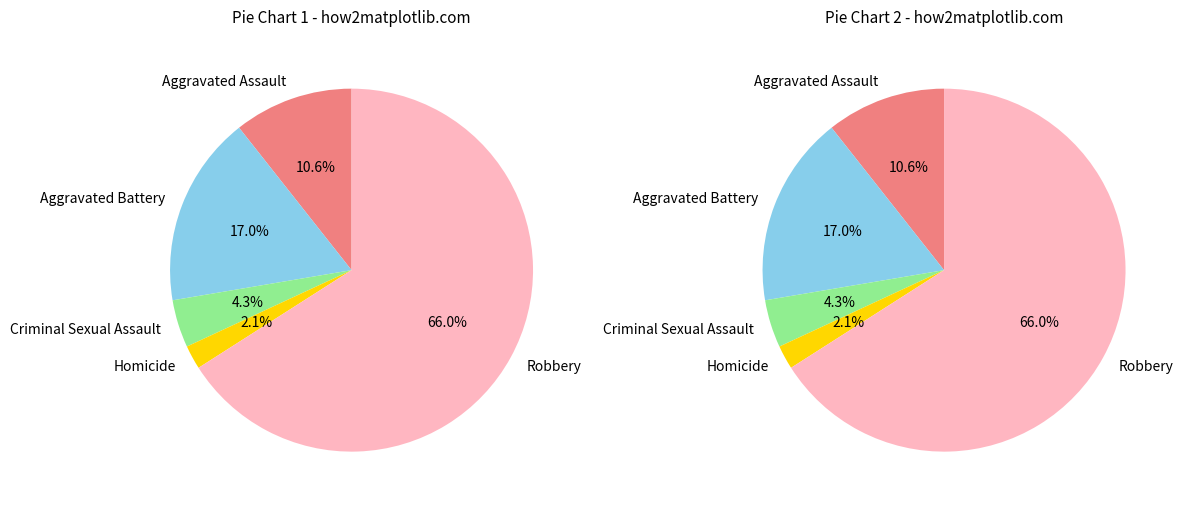

To the nearest percent, what percentage of the pie is Aggravated Assault?

11%